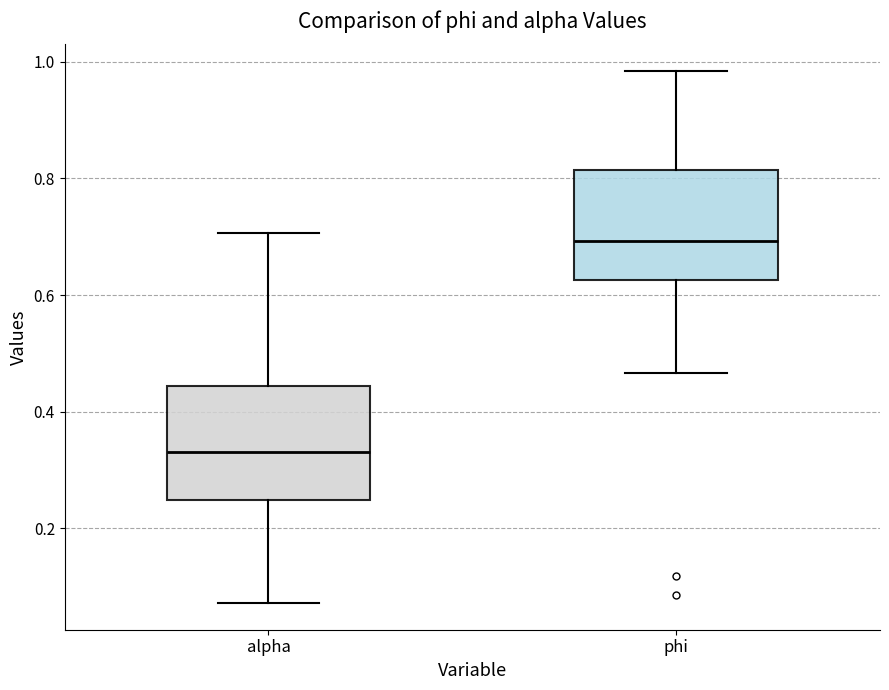

Reading left to right, transcribe this box plot: for each box, give where its median line is, the range the box spans, and where its two whiskers end, as read against the y-axis. The values are not printed on the chart, so give them approximately, as read against the axis.

alpha: median 0.34, box 0.24 to 0.44, whiskers 0.08 to 0.70
phi: median 0.70, box 0.62 to 0.82, whiskers 0.46 to 0.98